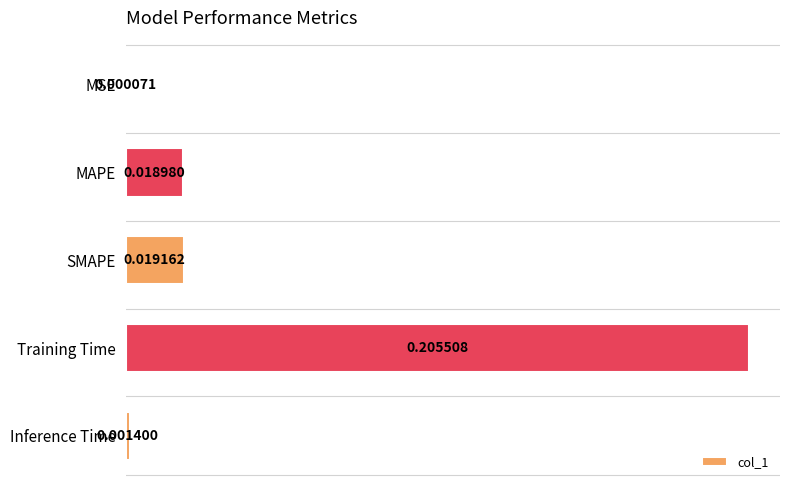

Between MSE and SMAPE, which is larger?

SMAPE